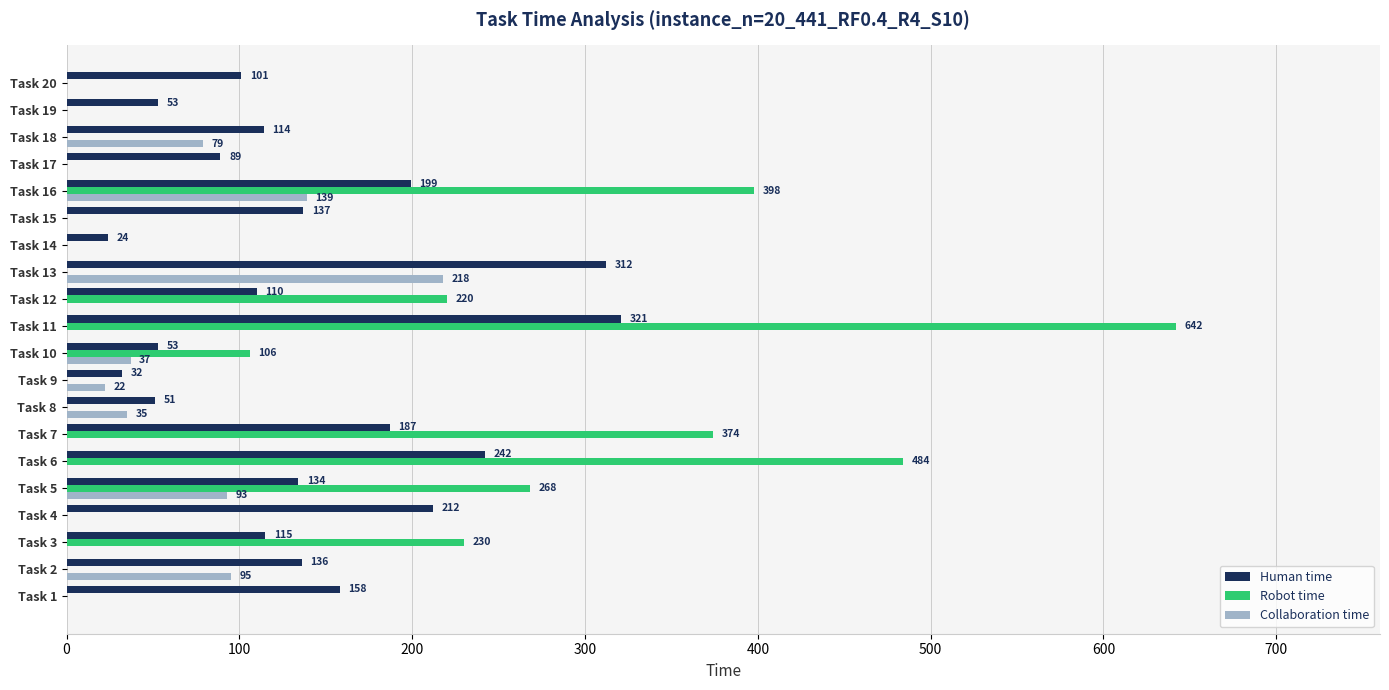

True or false: Human time has a value of 139 at Task 13.

False